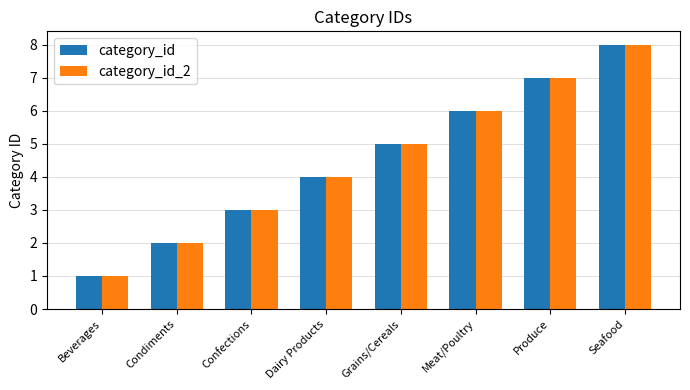

Rank the categories by category_id value from lowest to highest.

Beverages, Condiments, Confections, Dairy Products, Grains/Cereals, Meat/Poultry, Produce, Seafood